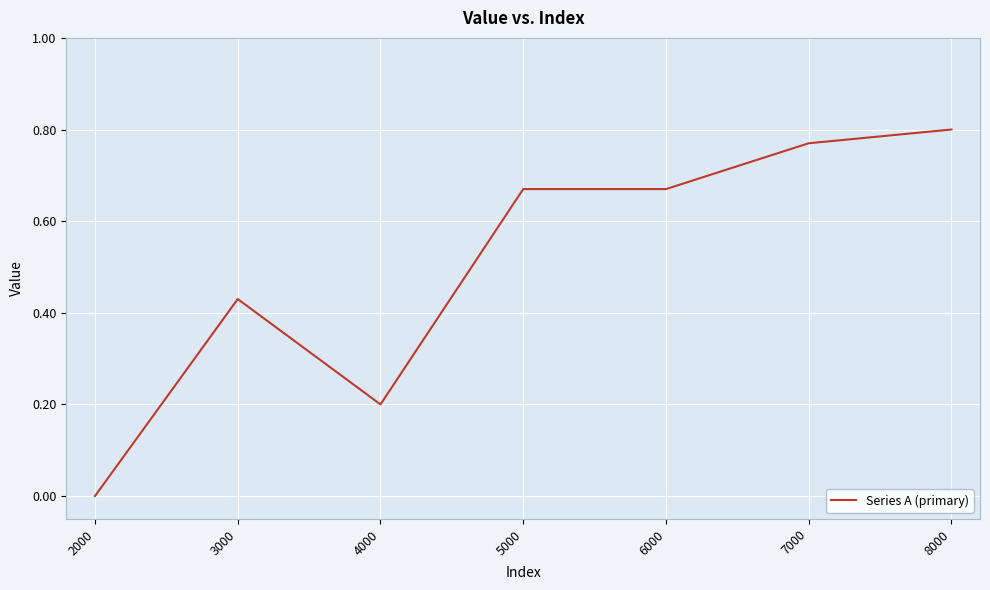

Count the number of data series in this chart.

1